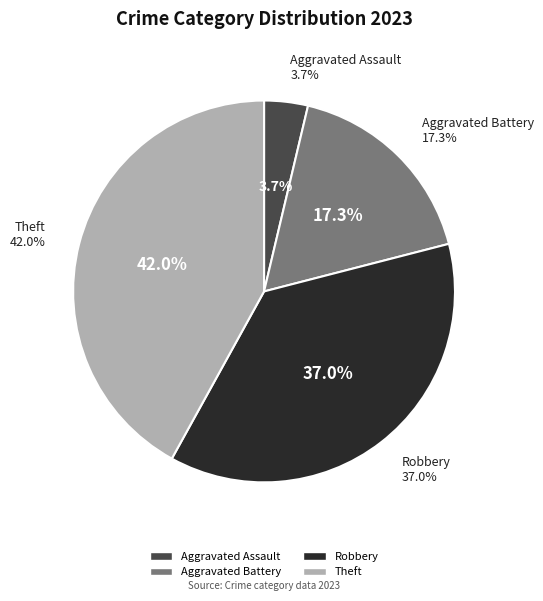

Between Robbery and Aggravated Assault, which is larger?

Robbery